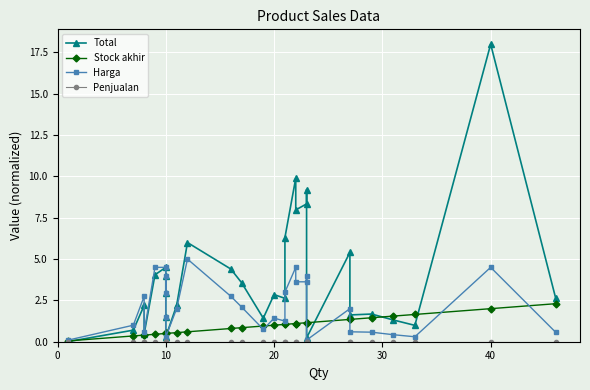

The value of Stock akhir at 20 is 0.3. True or false?

False